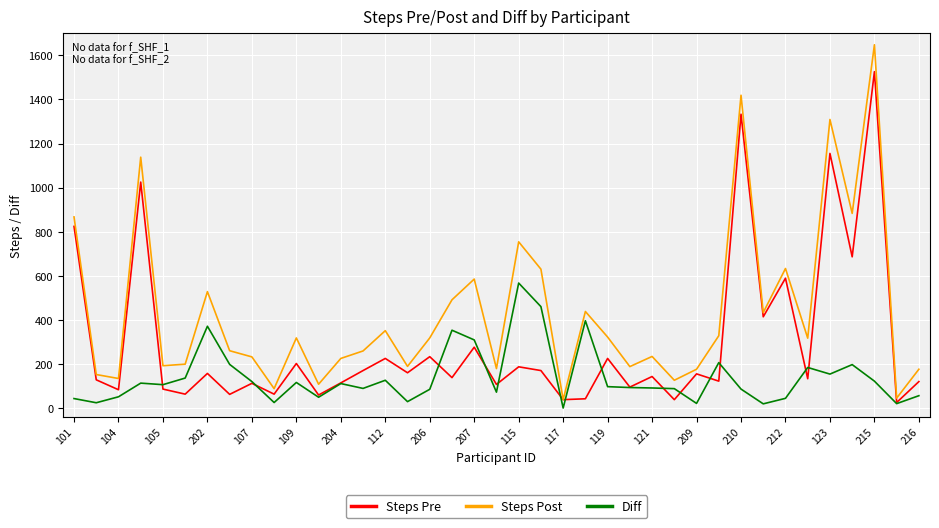

What is the greatest value displayed?

1648